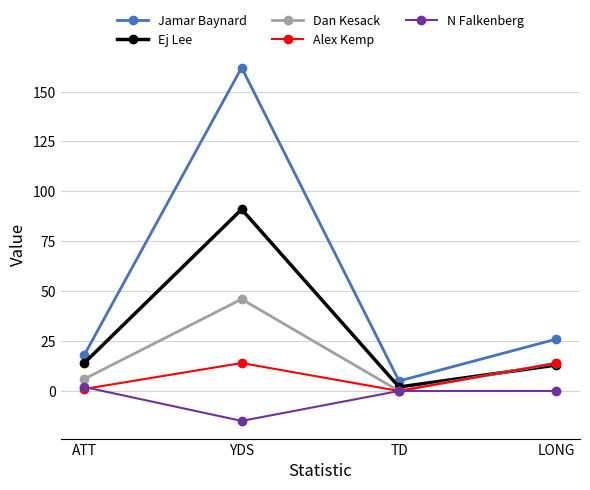

Which category has the lowest value in the N Falkenberg series?

YDS